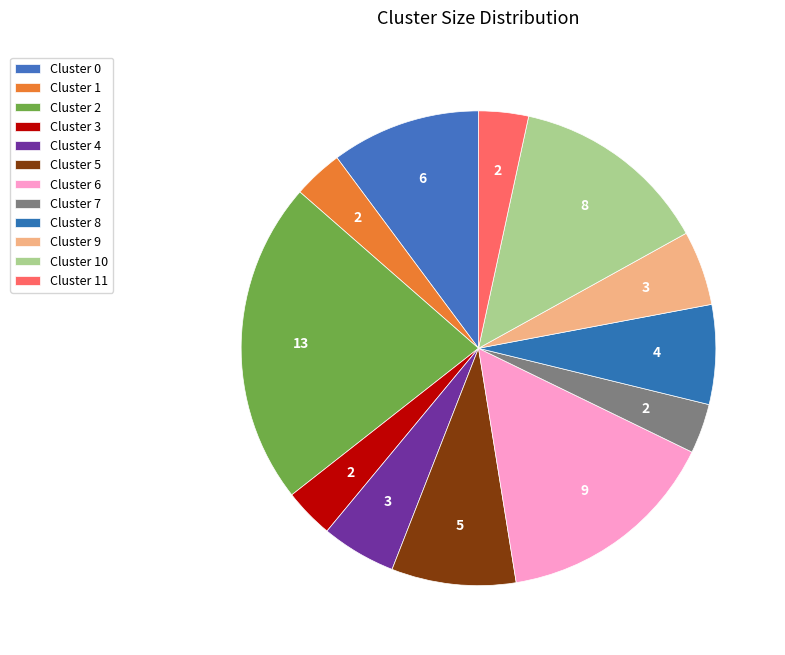

Which slice is the largest?

Cluster 2